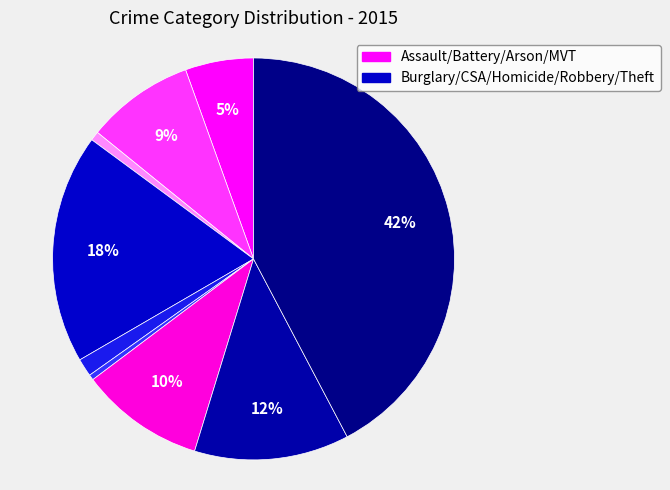

What is the largest slice in the pie chart?

Theft